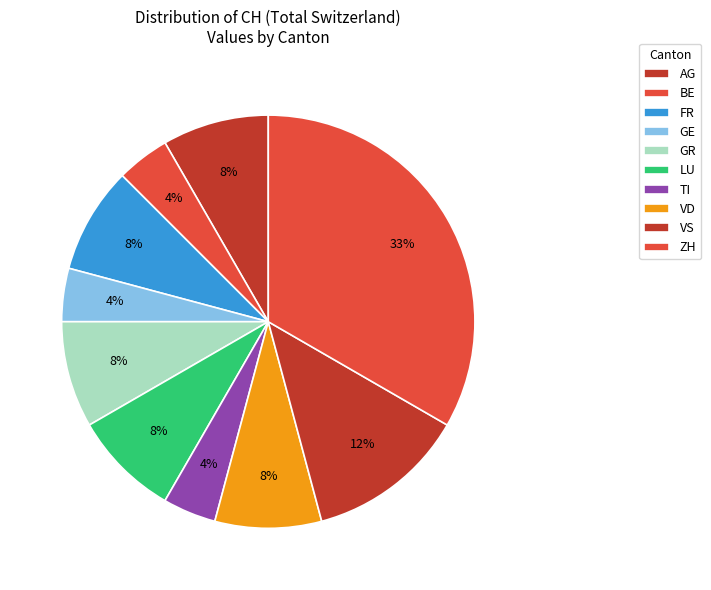

To the nearest percent, what is the average slice percentage?

10%